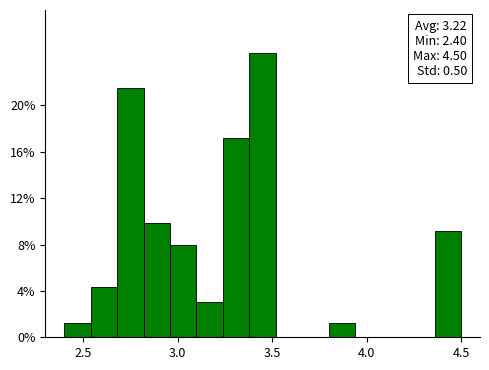

Around what value on the x-axis is the tallest bar? Give the approximate position of its centre, as read against the axis.

3.45